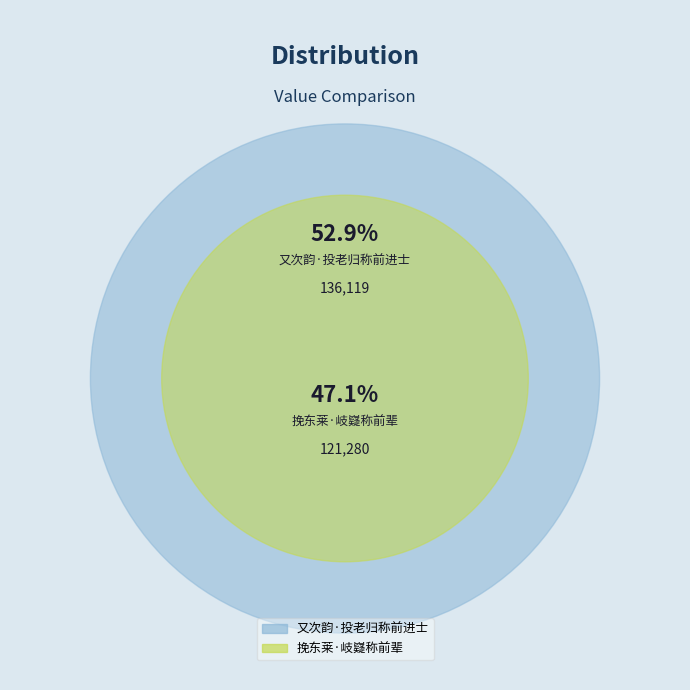

Is it true that 挽东莱·岐嶷称前辈 is 33% of the pie?

False